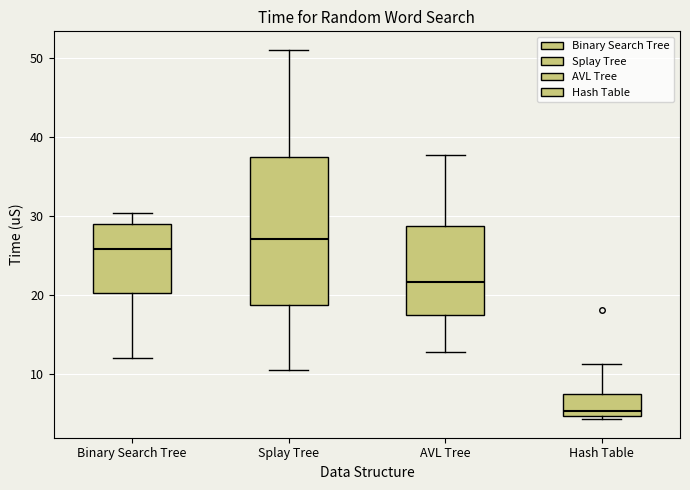

Which box's median line is the lowest?

Hash Table